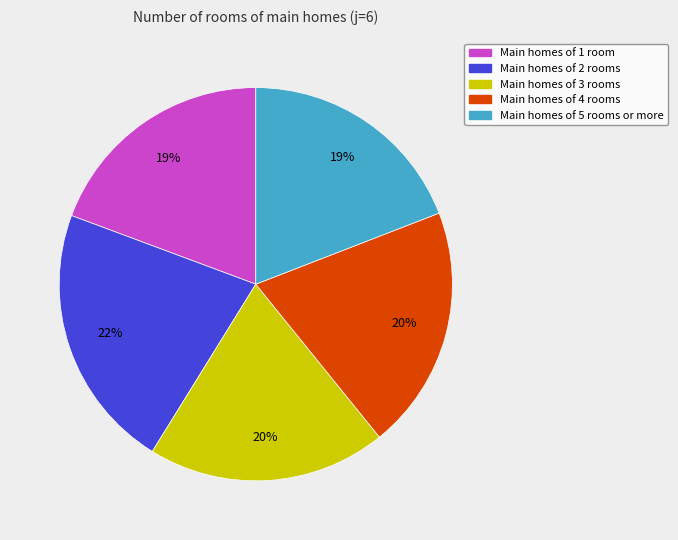

Which has a higher value, Main homes of 1 room or Main homes of 4 rooms?

Main homes of 4 rooms